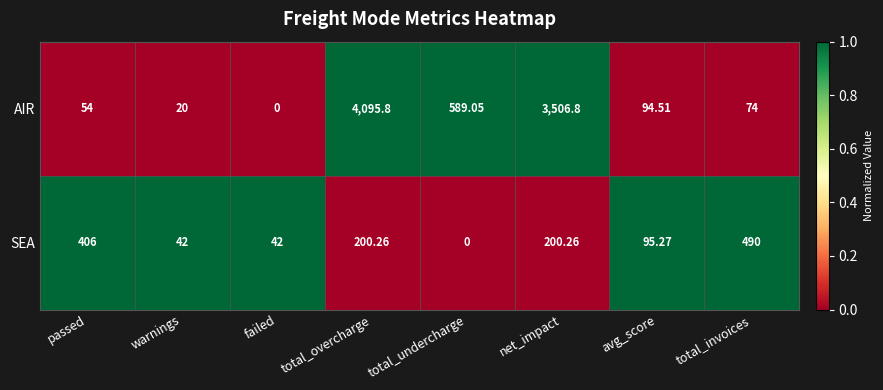

What is the spread (max minus min) of values at warnings?

22.0